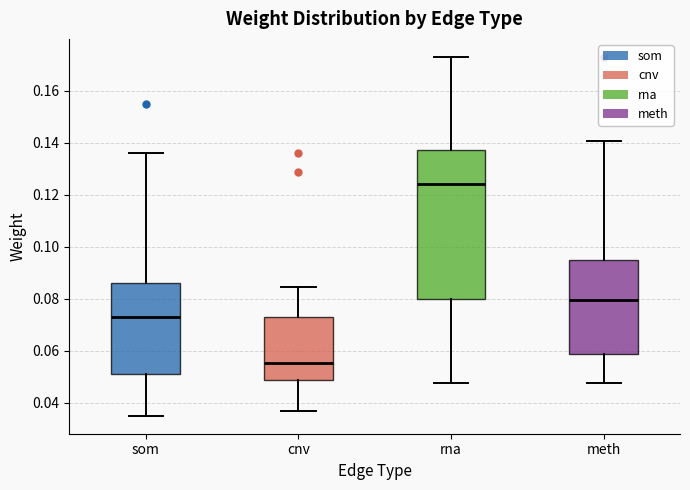

Reading left to right, read every box against the y-axis: the position of its median line, the range the box covers, and the ends of its whiskers. The values are not printed on the chart, so give them approximately, as read against the axis.

som: median 0.074, box 0.050 to 0.086, whiskers 0.036 to 0.136
cnv: median 0.056, box 0.048 to 0.074, whiskers 0.036 to 0.084
rna: median 0.124, box 0.080 to 0.136, whiskers 0.048 to 0.172
meth: median 0.080, box 0.058 to 0.096, whiskers 0.048 to 0.140